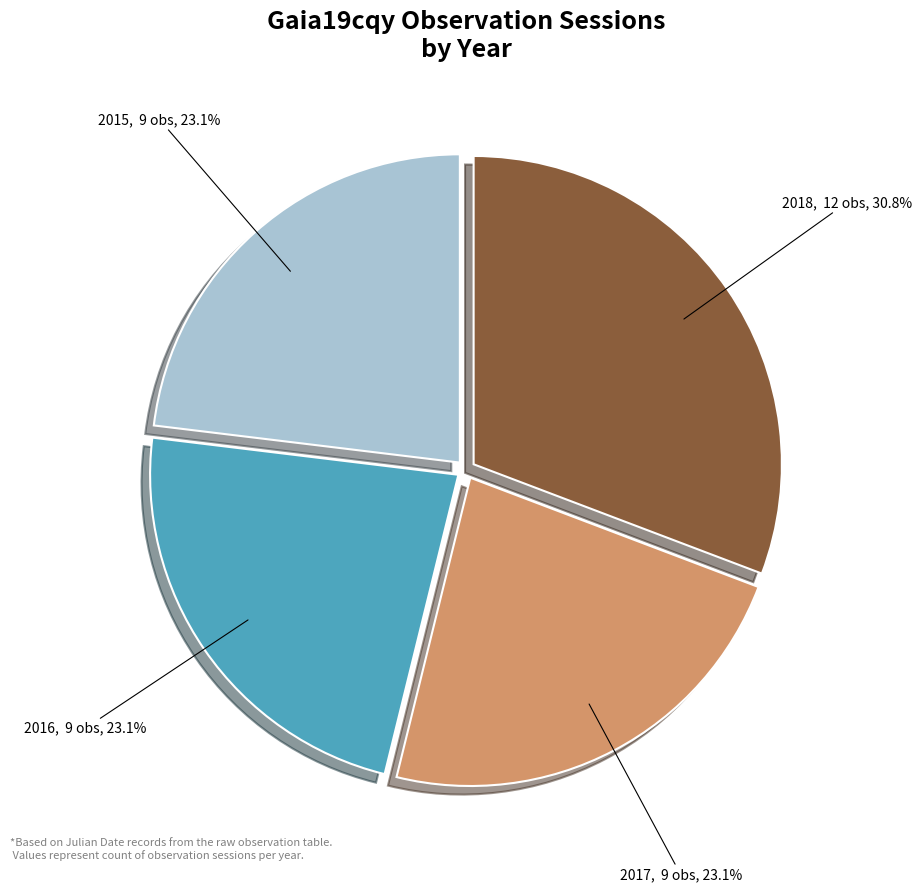

Between 2017 and 2018, which is larger?

2018